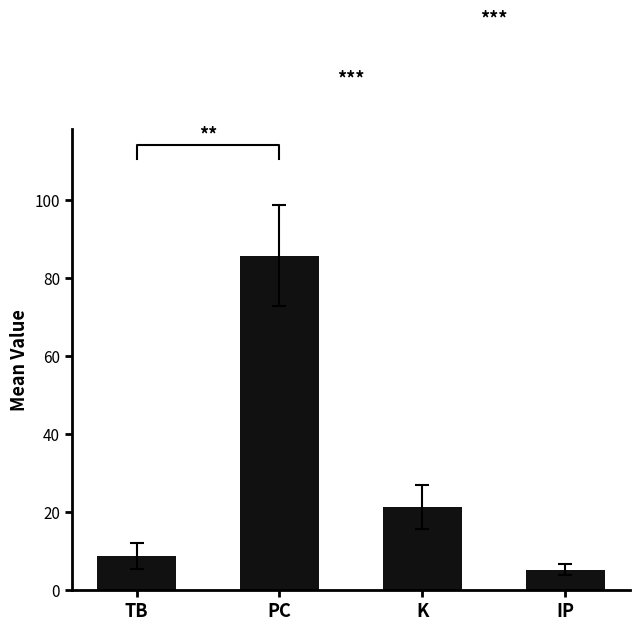

List the labels in order of value, smallest first.

IP, TB, K, PC